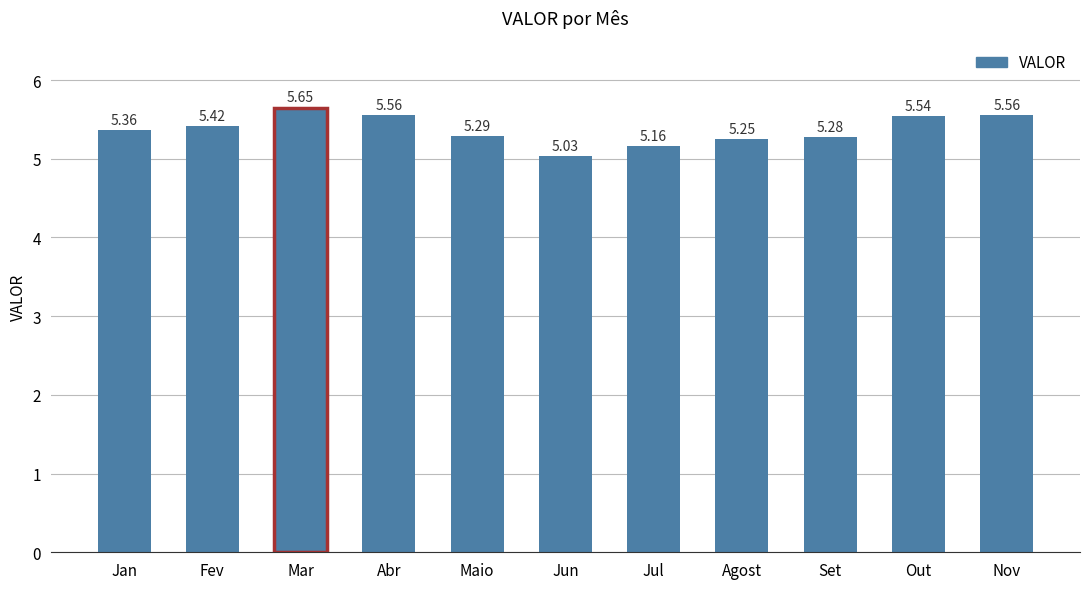

True or false: the data shows 5.4 at Fev.

True